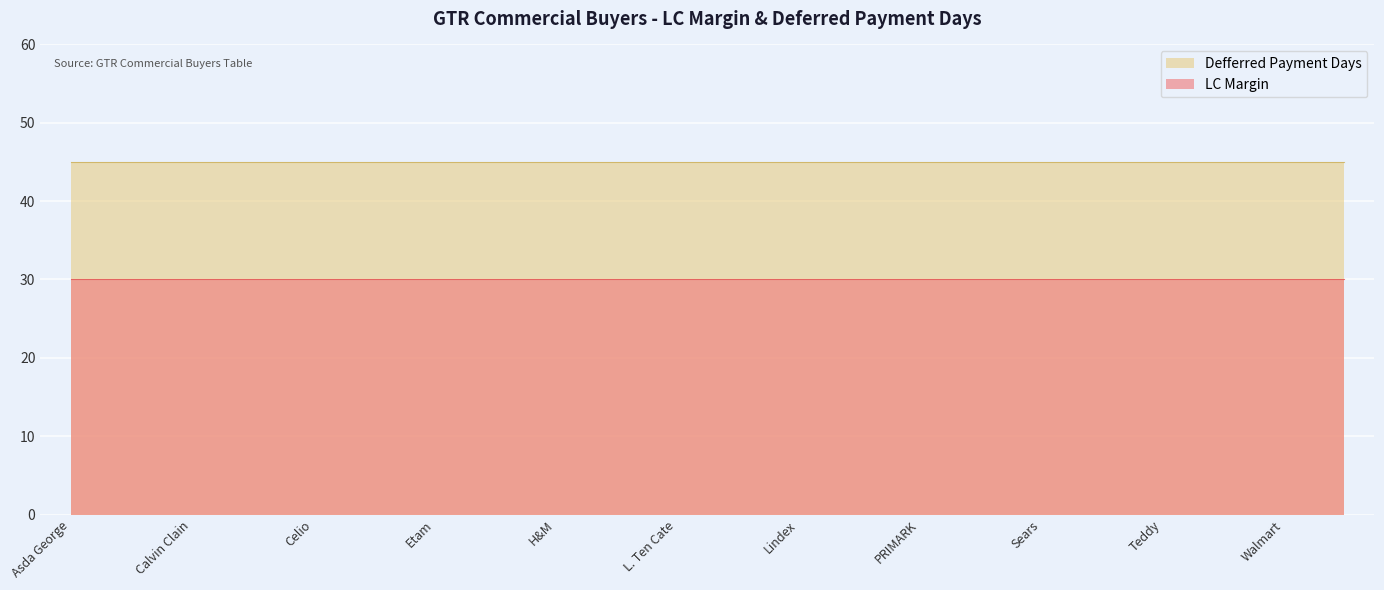

True or false: Defferred Payment Days has more than 1 points higher than both neighbors.

False